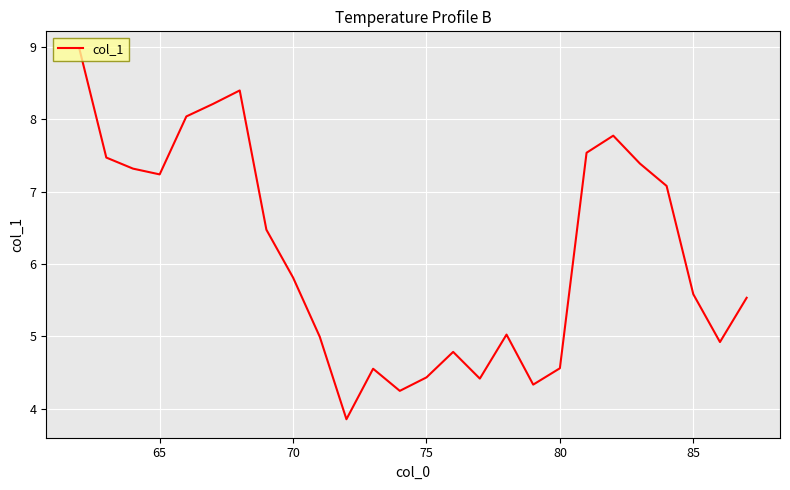

What is the maximum value shown in the chart?

9.0